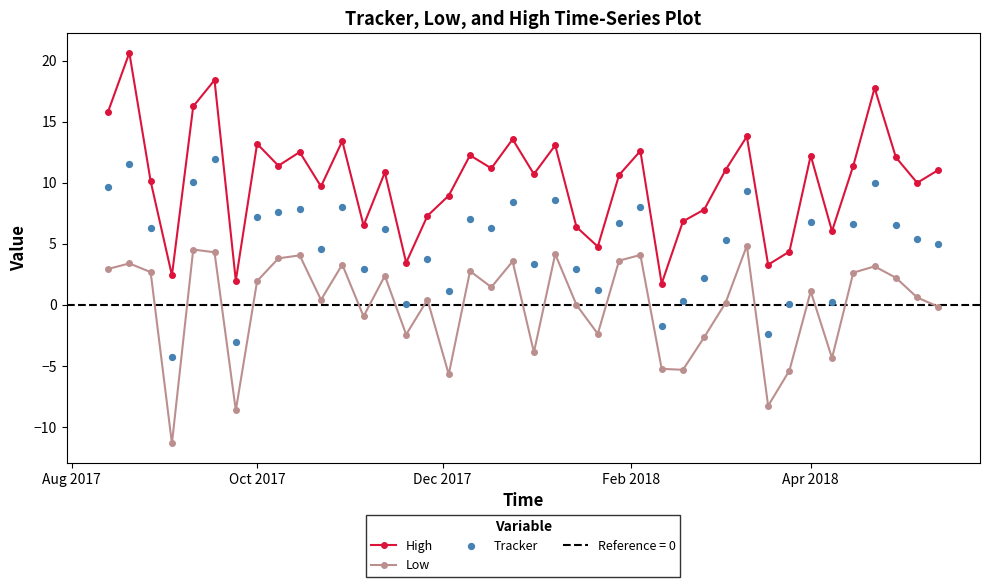

What are all the series names shown in the legend?

High, Low, Tracker